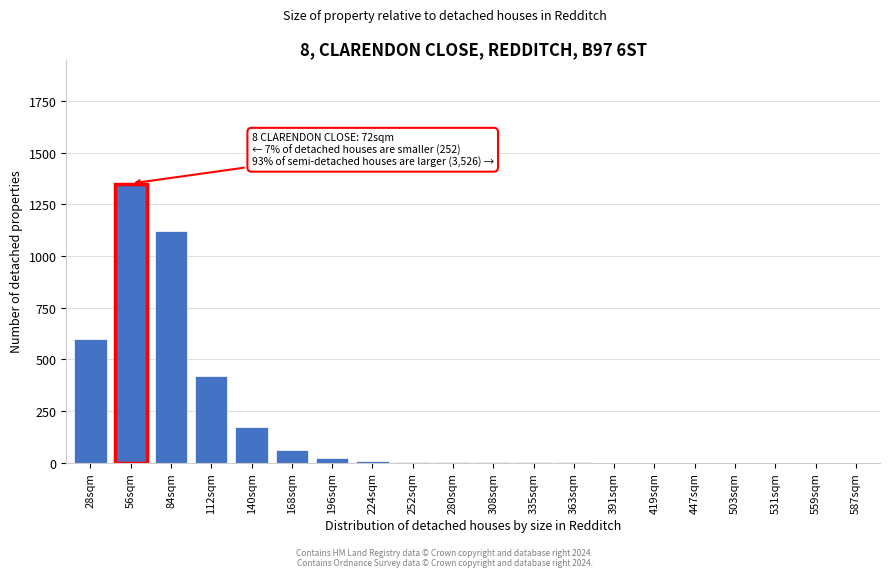

What is the ratio of the value at 112sqm to the value at 56sqm?

0.3